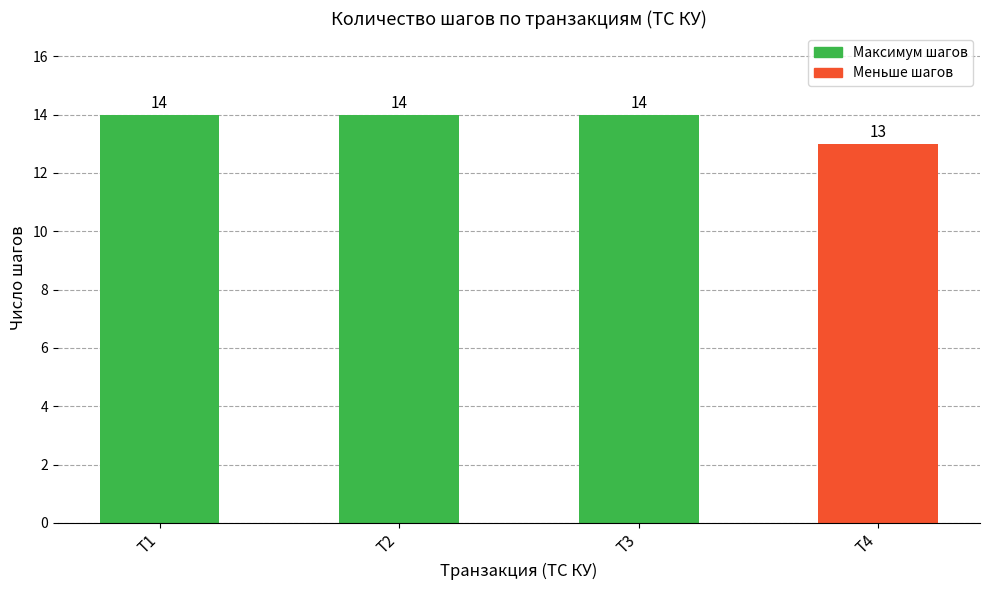

Are the bars grouped side by side (vs. stacked)?

No